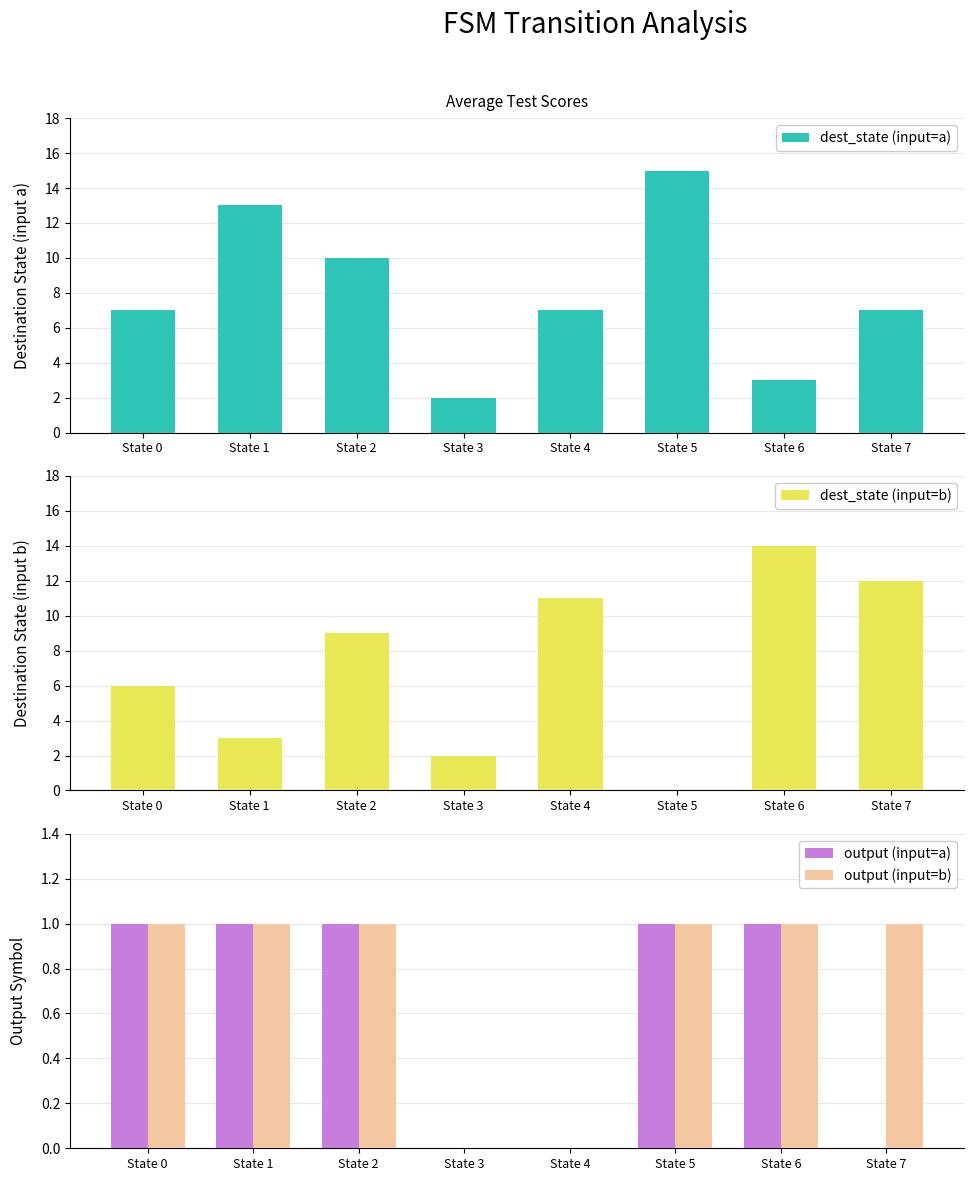

What is the average value of the dest_state (input=b) series?

7